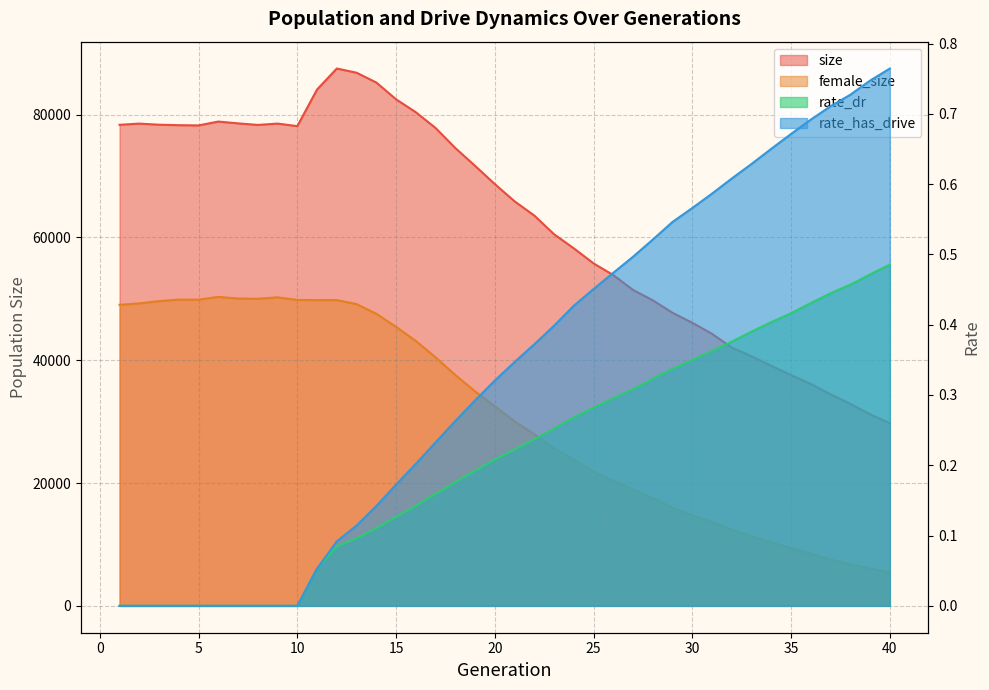

Which has a higher value, 35 or 11?

11